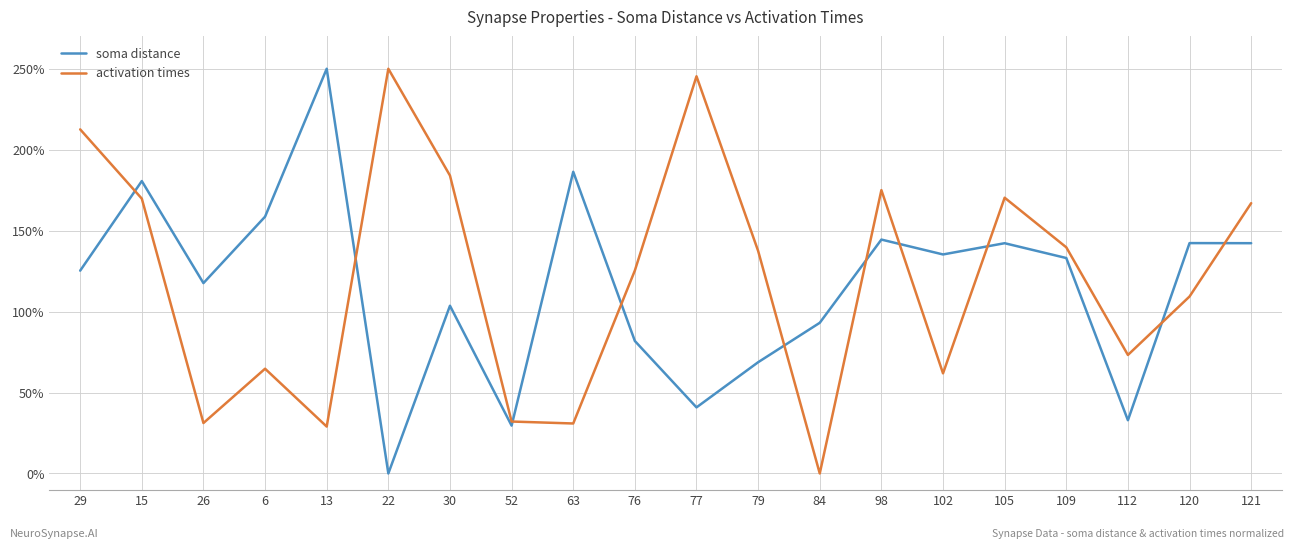

At which category is the sum across all series the highest?

15